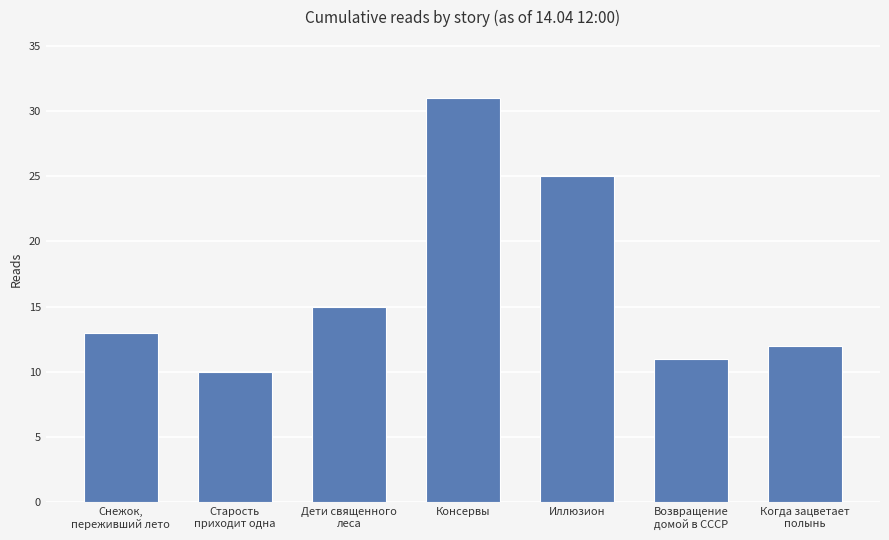

What is the average value?

17